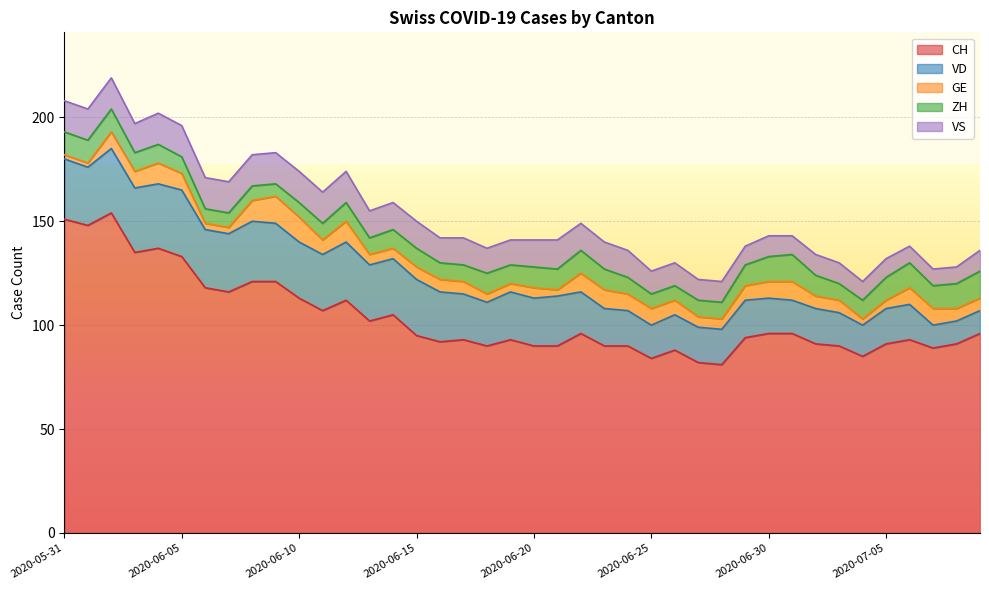

In VD, how many points are higher than both neighbors (excluding endpoints)?

6